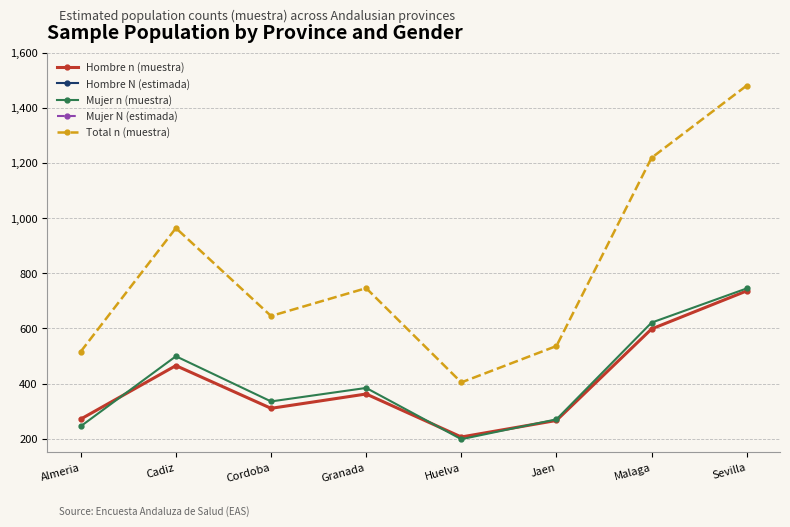

Reading right to left, transcribe all the data shown in this chart.

Hombre n (muestra): Sevilla=736	Malaga=598	Jaen=266	Huelva=206	Granada=362	Cordoba=310	Cadiz=465	Almeria=271
Hombre N (estimada): Sevilla=743795	Malaga=615027	Jaen=270811	Huelva=203308	Granada=358671	Cordoba=318846	Cadiz=493075	Almeria=273010
Mujer n (muestra): Sevilla=745	Malaga=621	Jaen=270	Huelva=198	Granada=384	Cordoba=335	Cadiz=499	Almeria=245
Mujer N (estimada): Sevilla=783511	Malaga=638219	Jaen=278144	Huelva=207668	Granada=371456	Cordoba=335412	Cadiz=503949	Almeria=260838
Total n (muestra): Sevilla=1481	Malaga=1219	Jaen=536	Huelva=404	Granada=746	Cordoba=645	Cadiz=964	Almeria=516